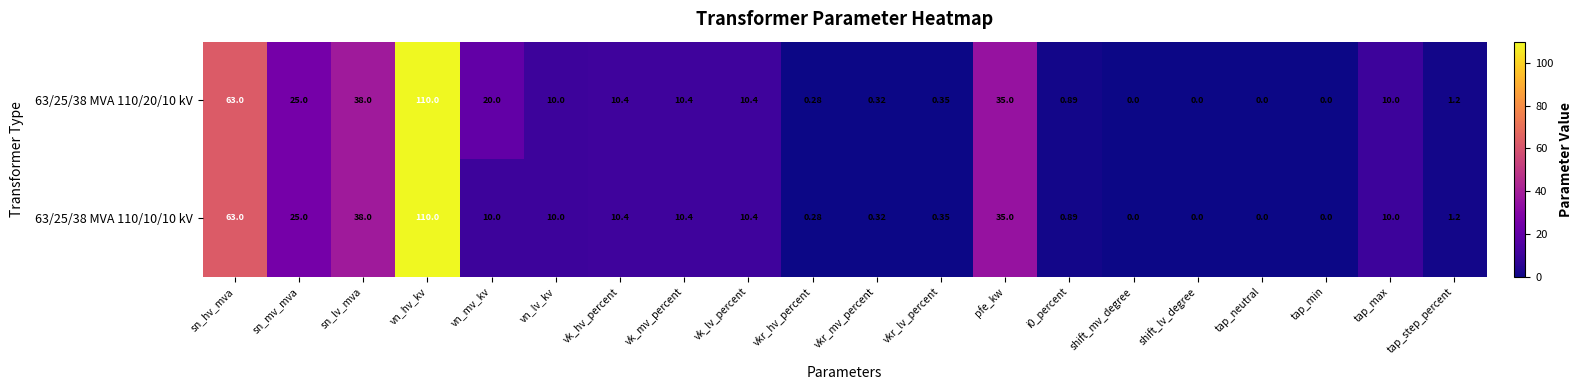

At which label does 63/25/38 MVA 110/20/10 kV reach its peak?

vn_hv_kv